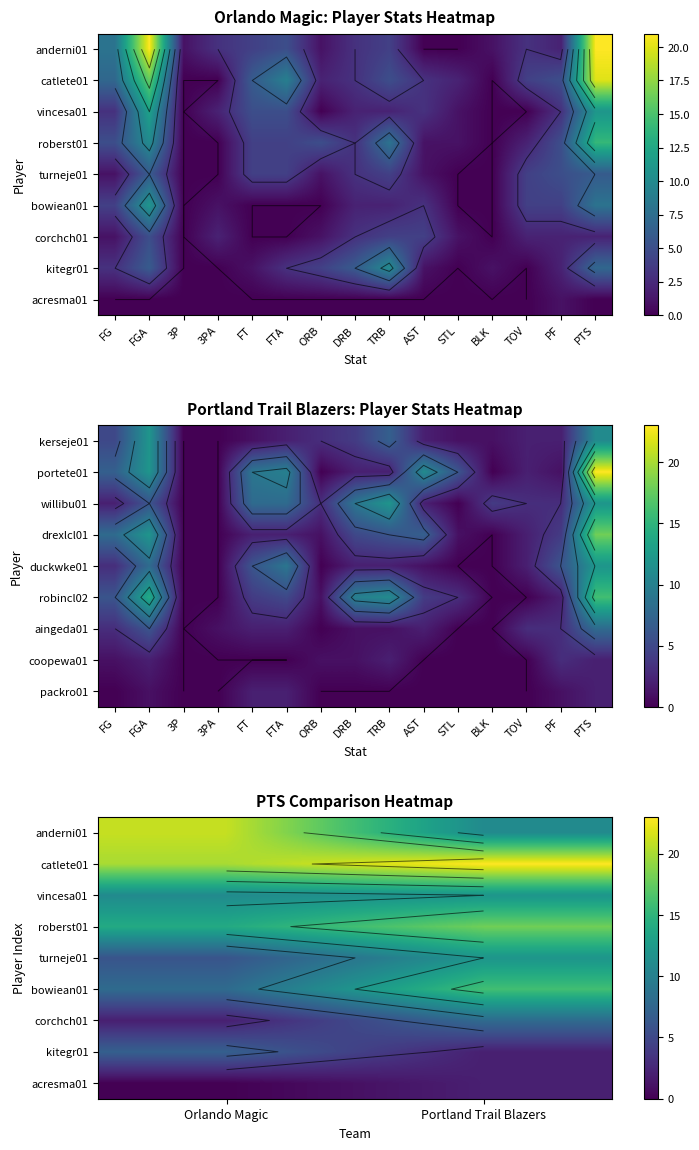

True or false: anderni01 has a value of 12 at Orlando Magic.

False